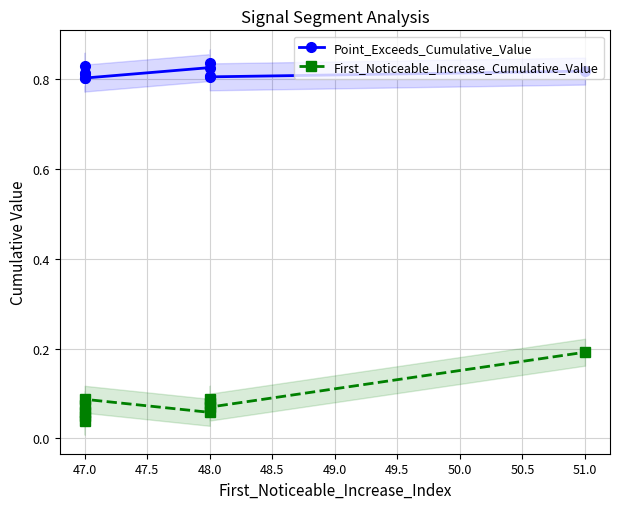

What is the difference between the maximum and second lowest values in the First_Noticeable_Increase_Cumulative_Value series?

0.1